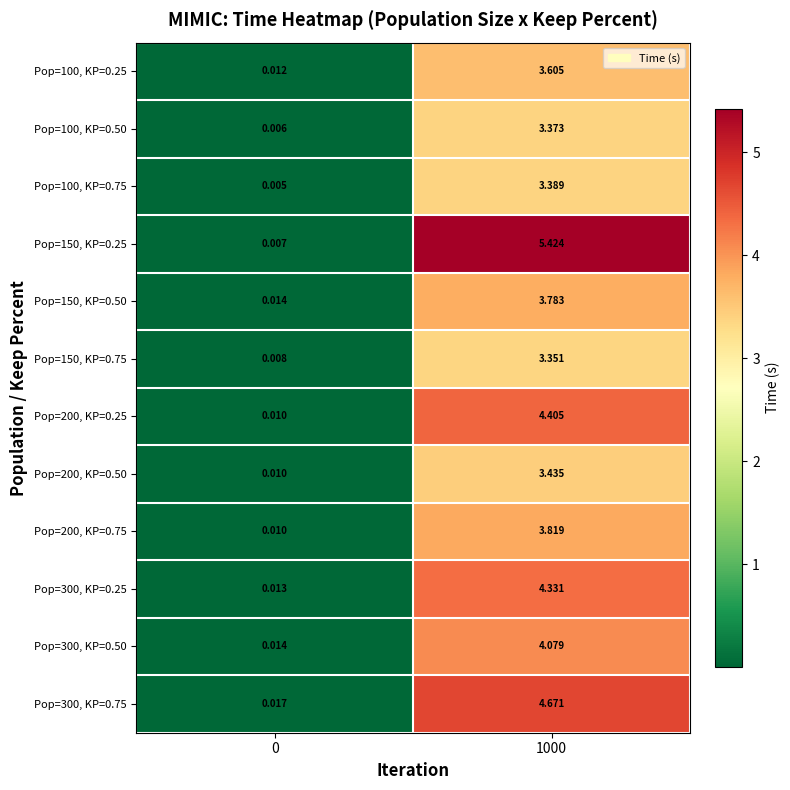

Is the value of Pop=200, KP=0.50 at 0 greater than the value of Pop=300, KP=0.50 at 1000?

No